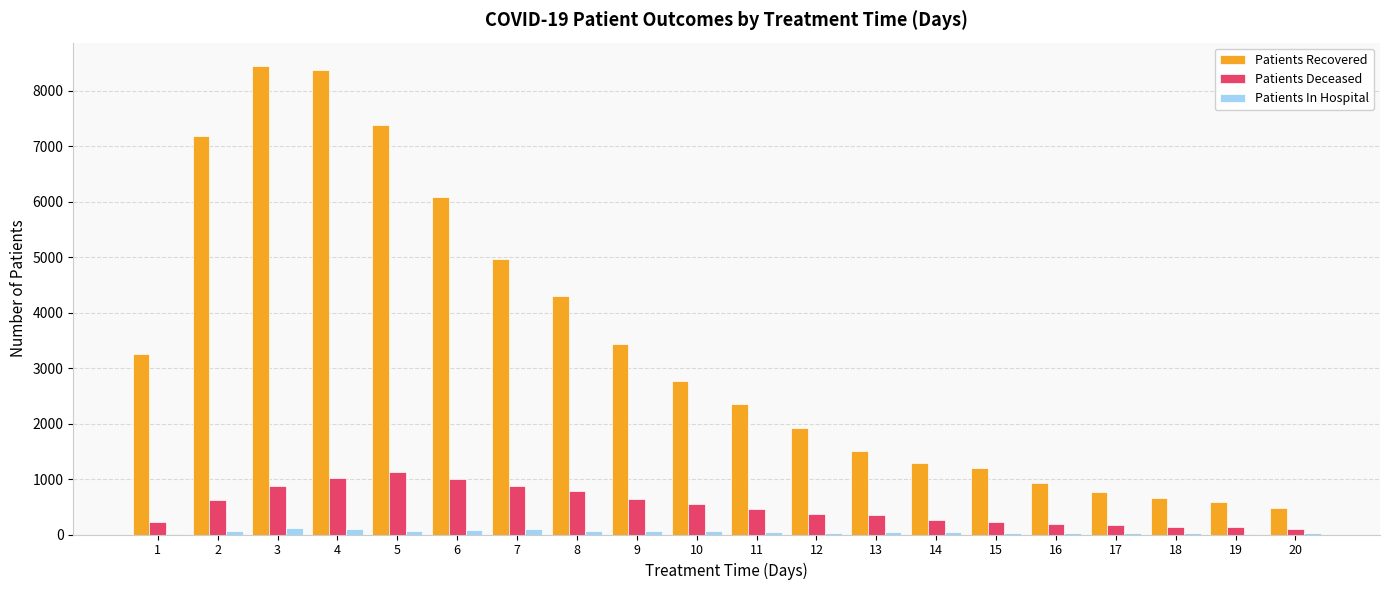

Count the number of data series in this chart.

3